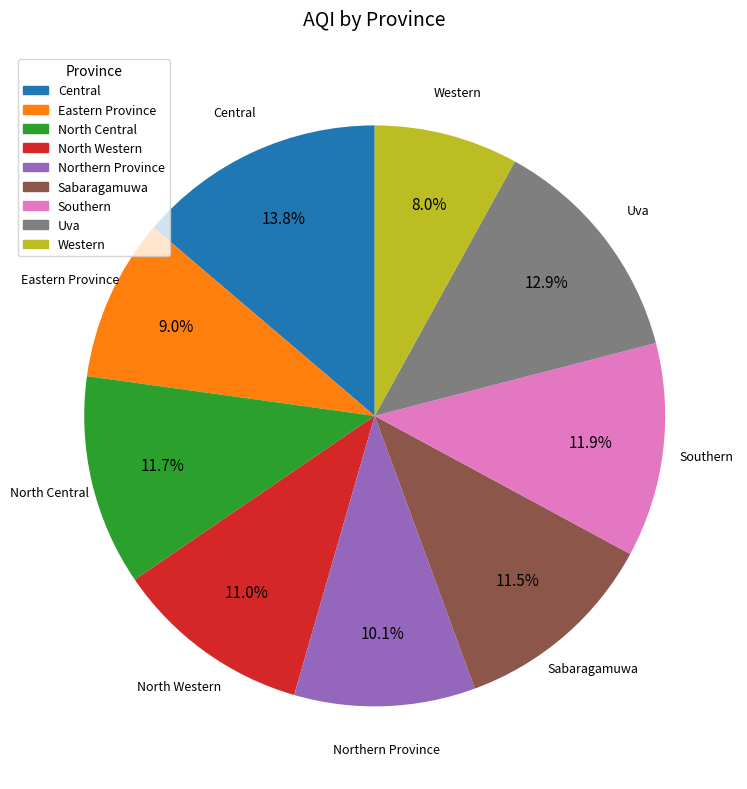

How many segments does this pie chart have?

9